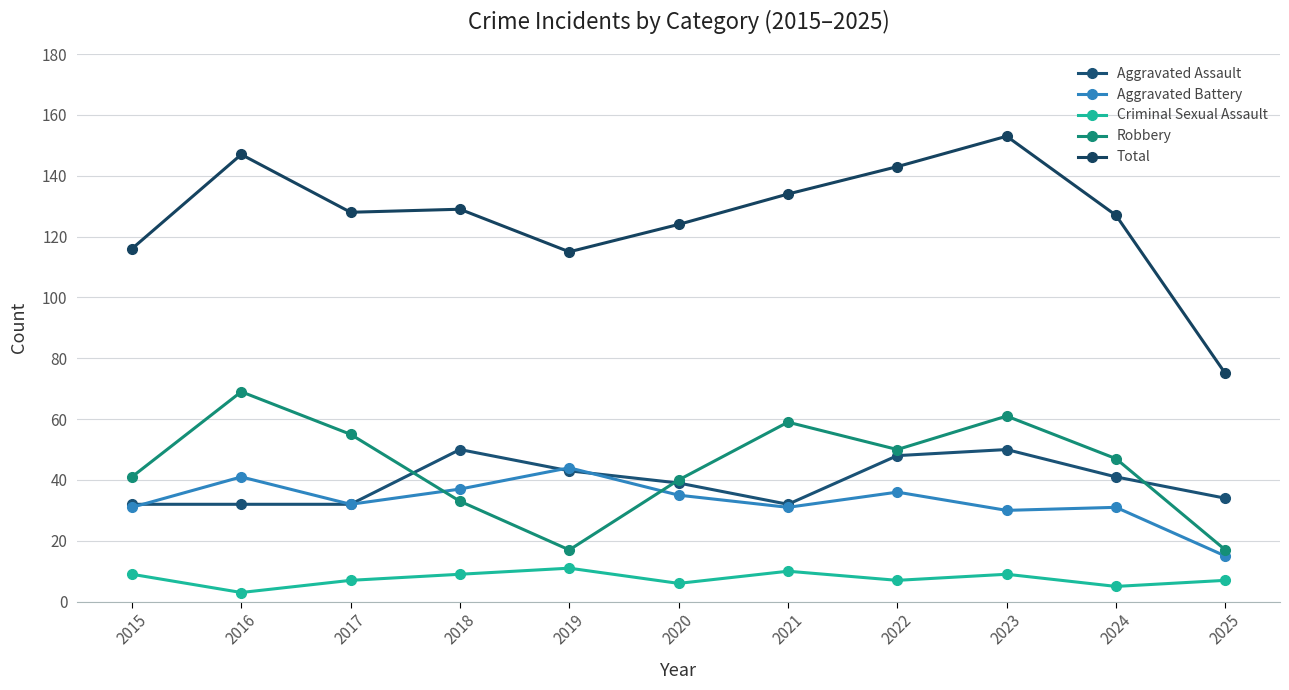

Is the value of Robbery at 2018 greater than the value of Aggravated Assault at 2018?

No